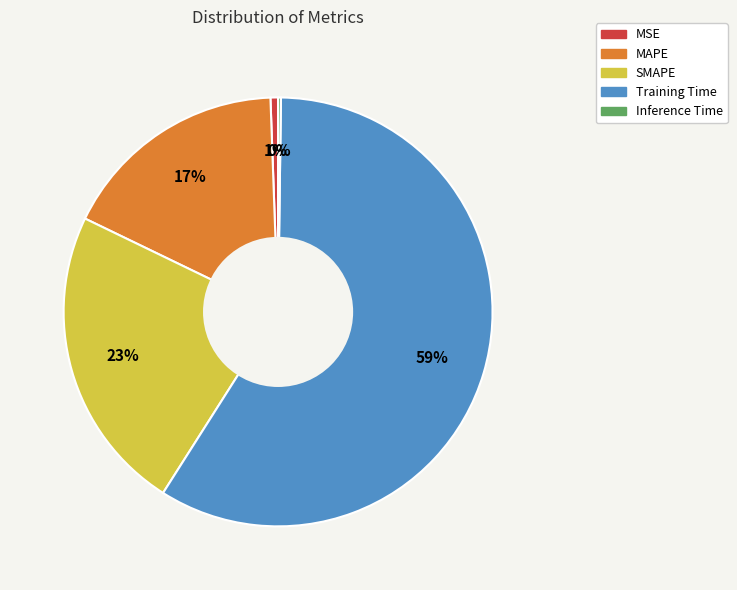

What is the largest slice in the pie chart?

Training Time